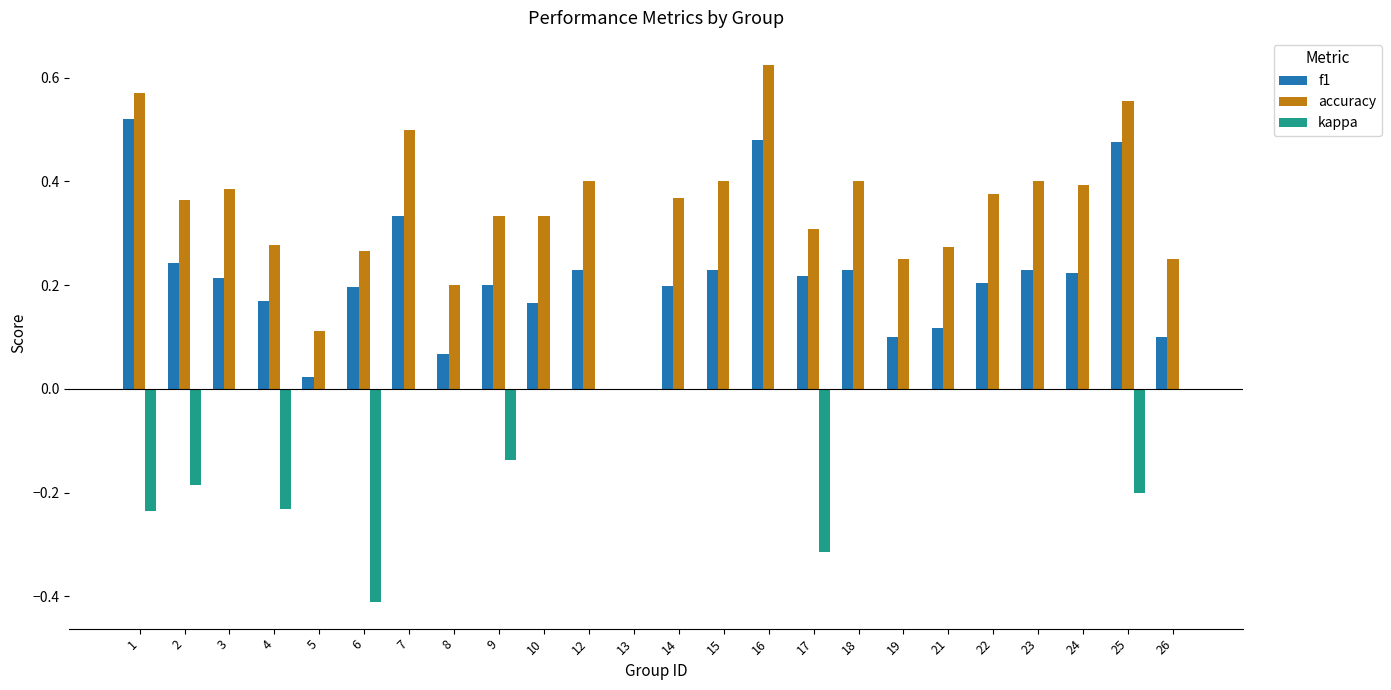

Between 12 and 17, which series saw the biggest shift?

kappa